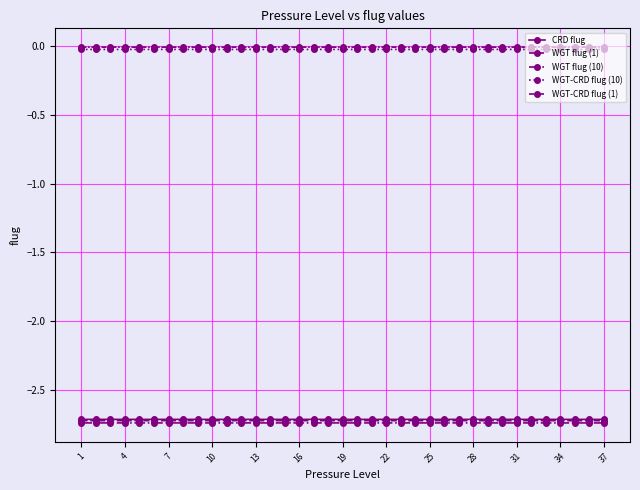

What is the average value of the WGT flug (1) series?

-2.7